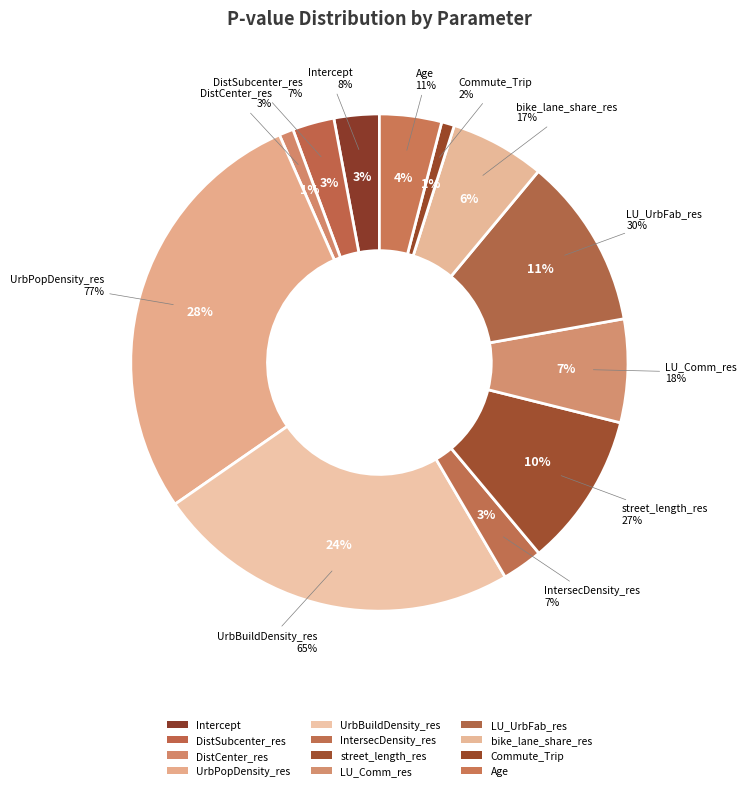

What percentage do IntersecDensity_res and DistCenter_res together represent?

3.6%